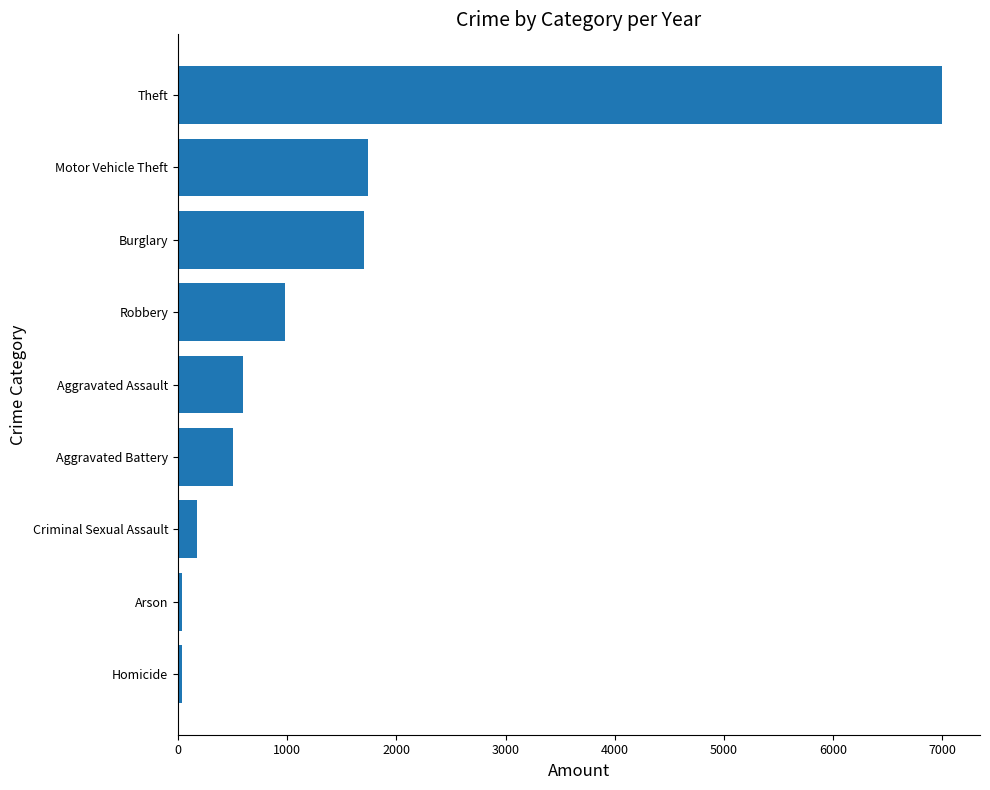

Where is the data nearest to the value 3517?

Motor Vehicle Theft